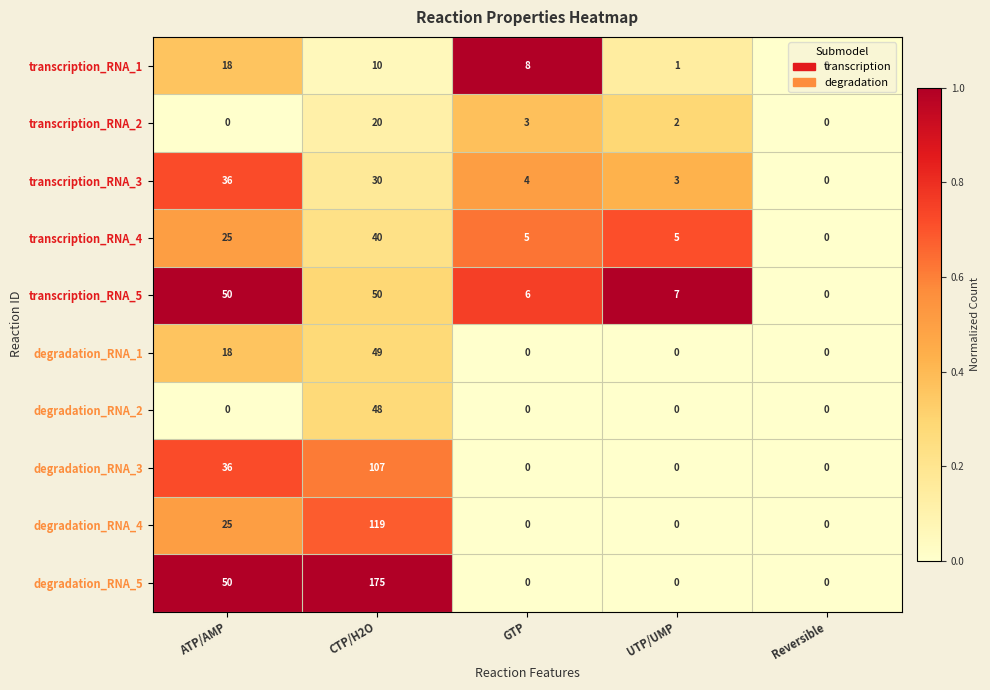

Is it true that degradation_RNA_4 equals 42 at ATP/AMP?

False